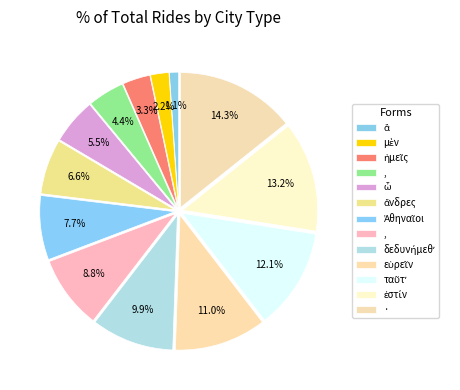

Rank the categories by value from highest to lowest.

·, ἐστίν, ταῦτʼ, εὑρεῖν, δεδυνήμεθʼ, ,, Ἀθηναῖοι, ἄνδρες, ὦ, ,, ἡμεῖς, μὲν, ἃ